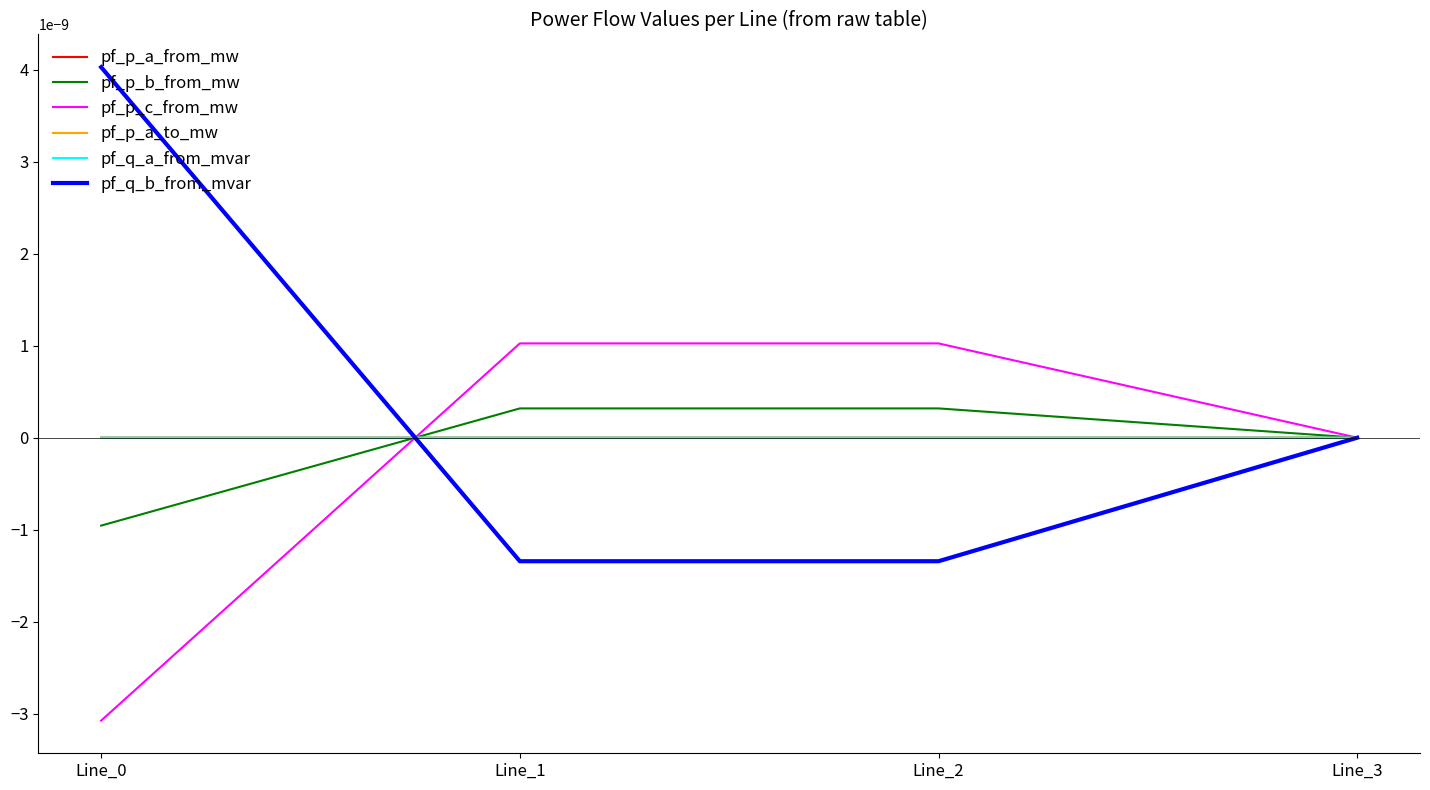

At which category does pf_q_b_from_mvar reach its first local valley?

Line_2